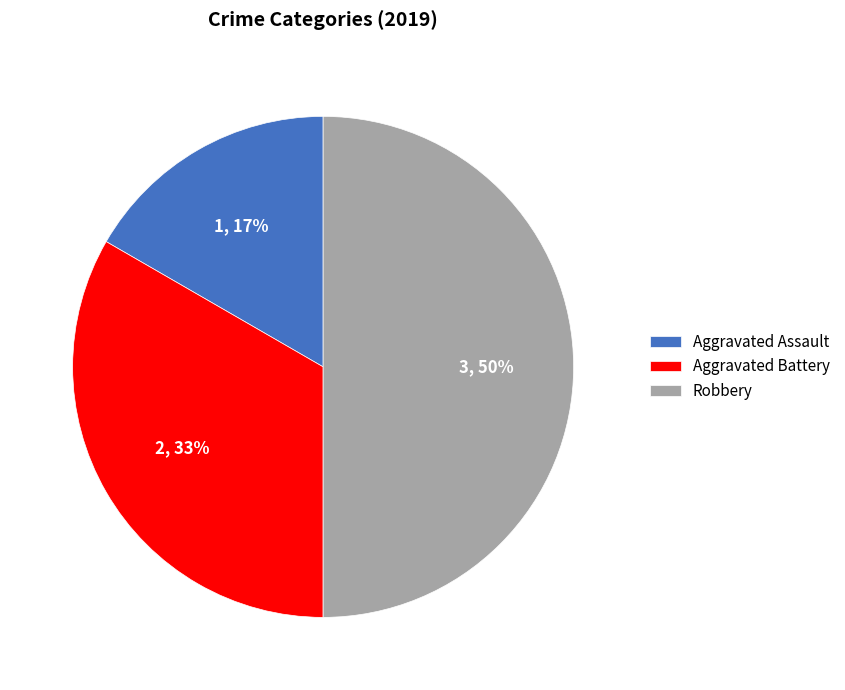

What is the ratio of the value at Aggravated Battery to the value at Robbery?

0.7